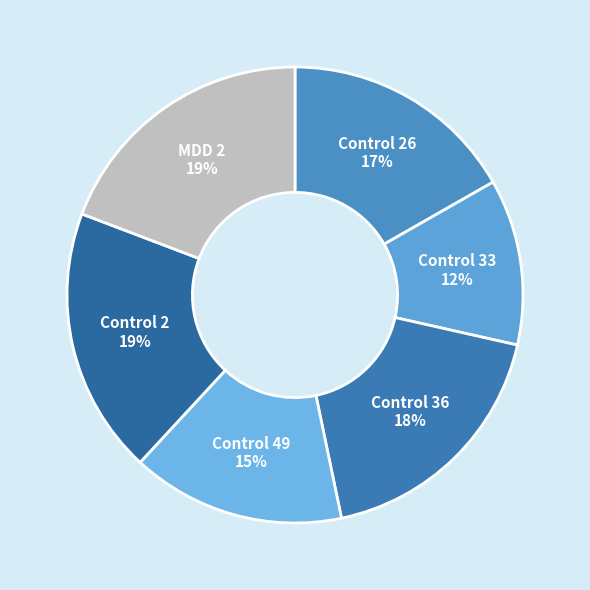

Which category has the smallest portion of the pie?

Control 33